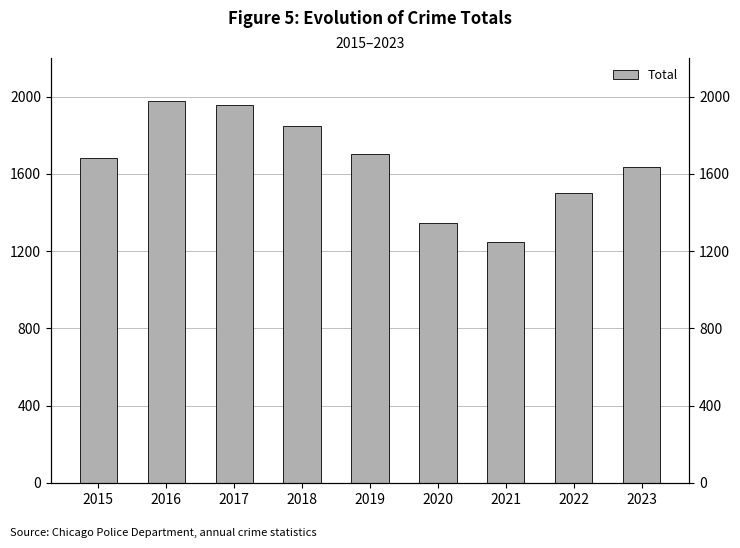

Is it true that the value at 2023 is 1018?

False